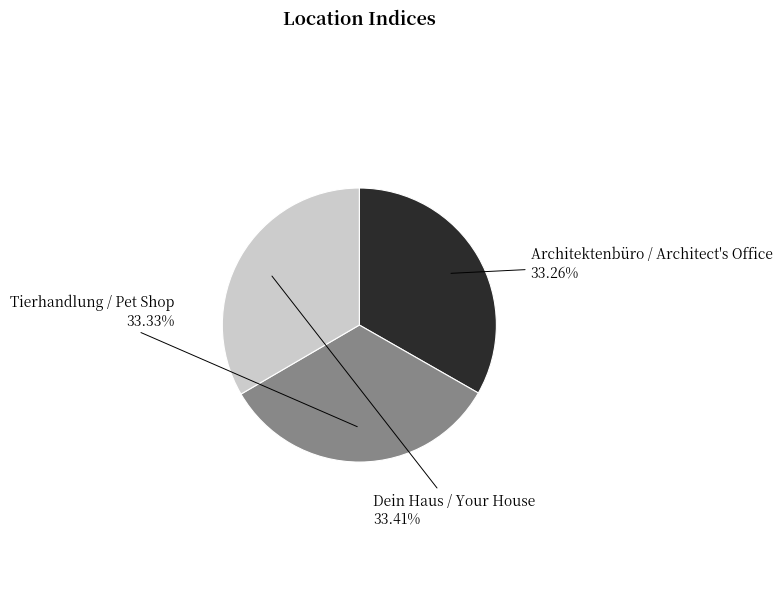

Is there any slice that represents more than half of the pie?

No